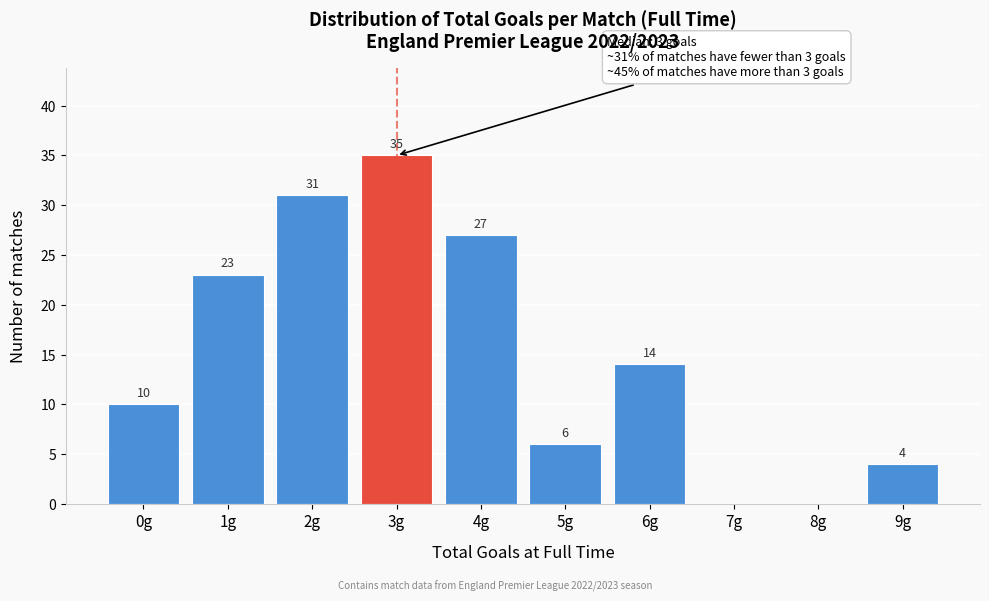

Reading right to left, what are all the values shown in this chart?

9g=4	8g=0	7g=0	6g=14	5g=6	4g=27	3g=35	2g=31	1g=23	0g=10